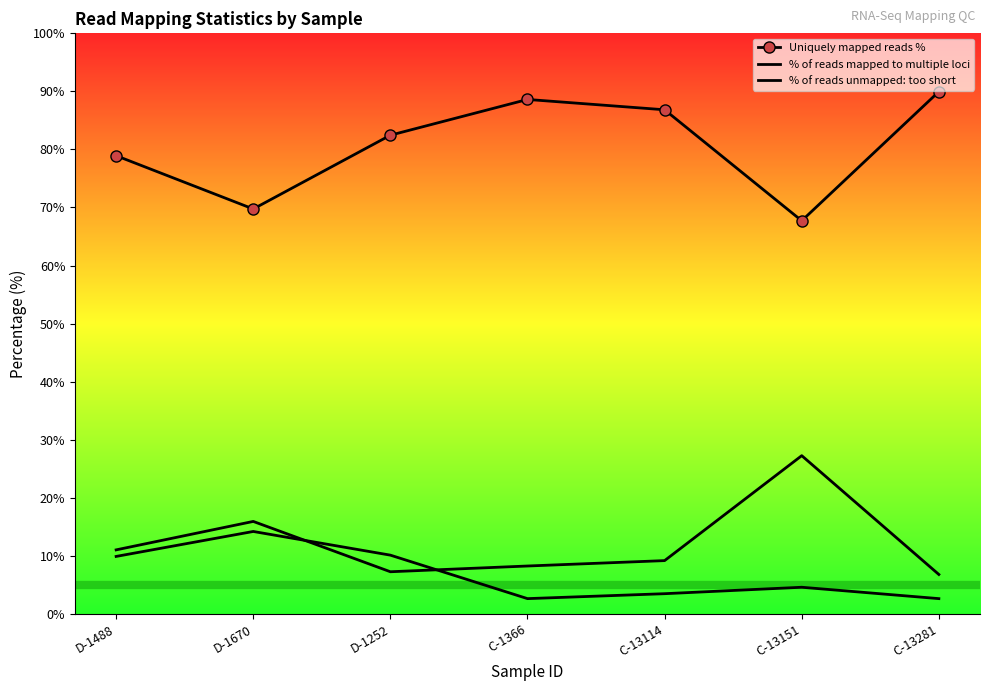

Rank the categories by % of reads mapped to multiple loci value from lowest to highest.

C-13281, D-1252, C-1366, C-13114, D-1488, D-1670, C-13151